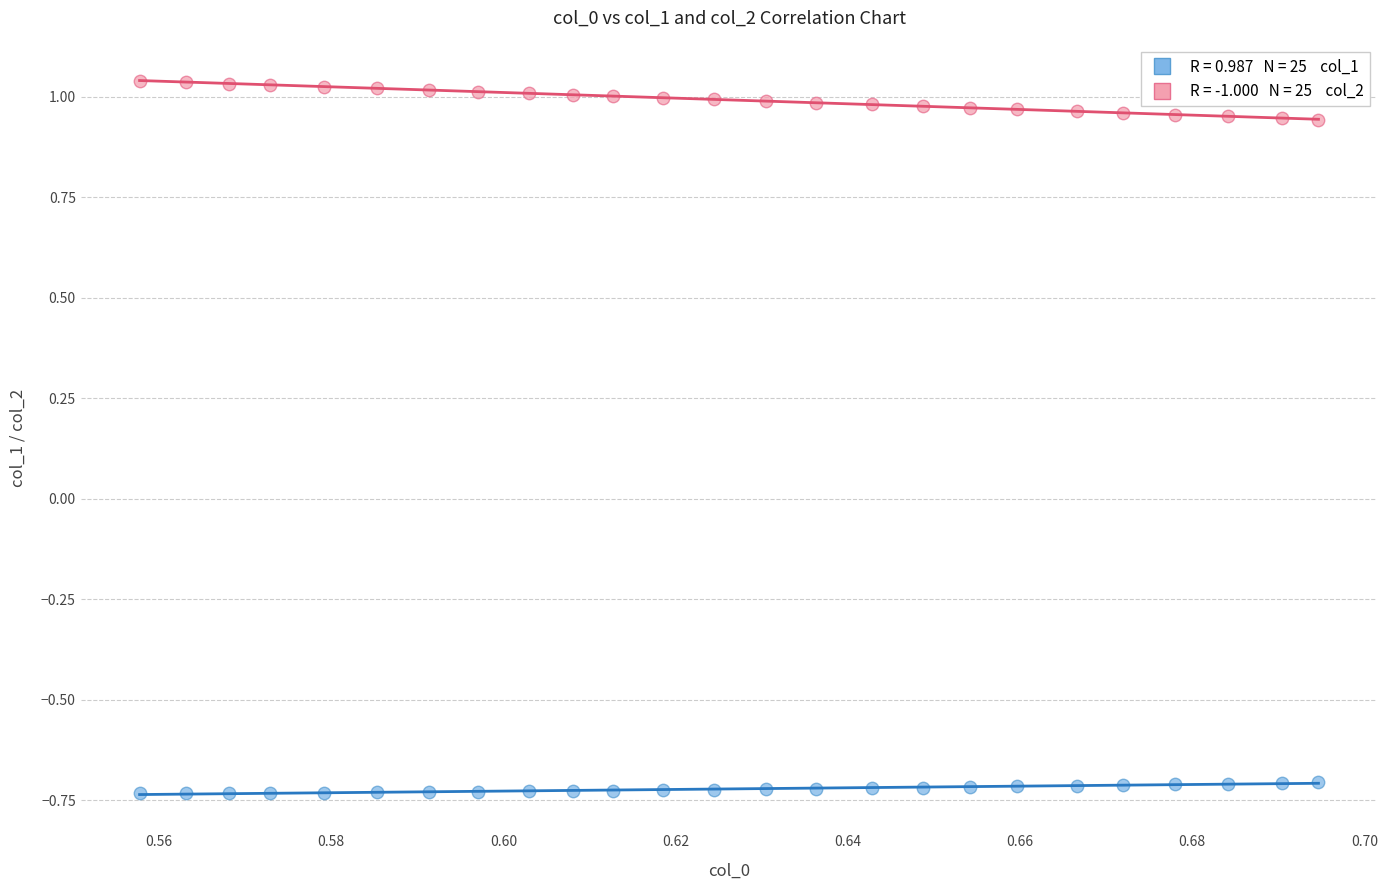

Across all data points, what is the range of Y values (max minus min)?

1.8